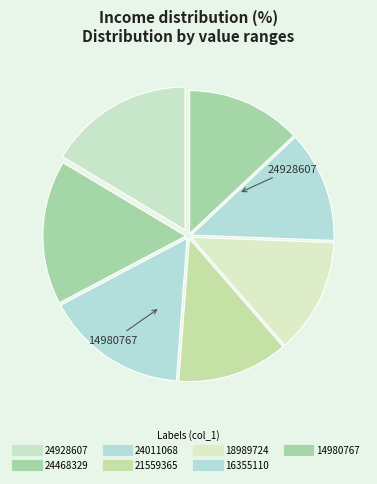

Count the number of slices in the pie.

7